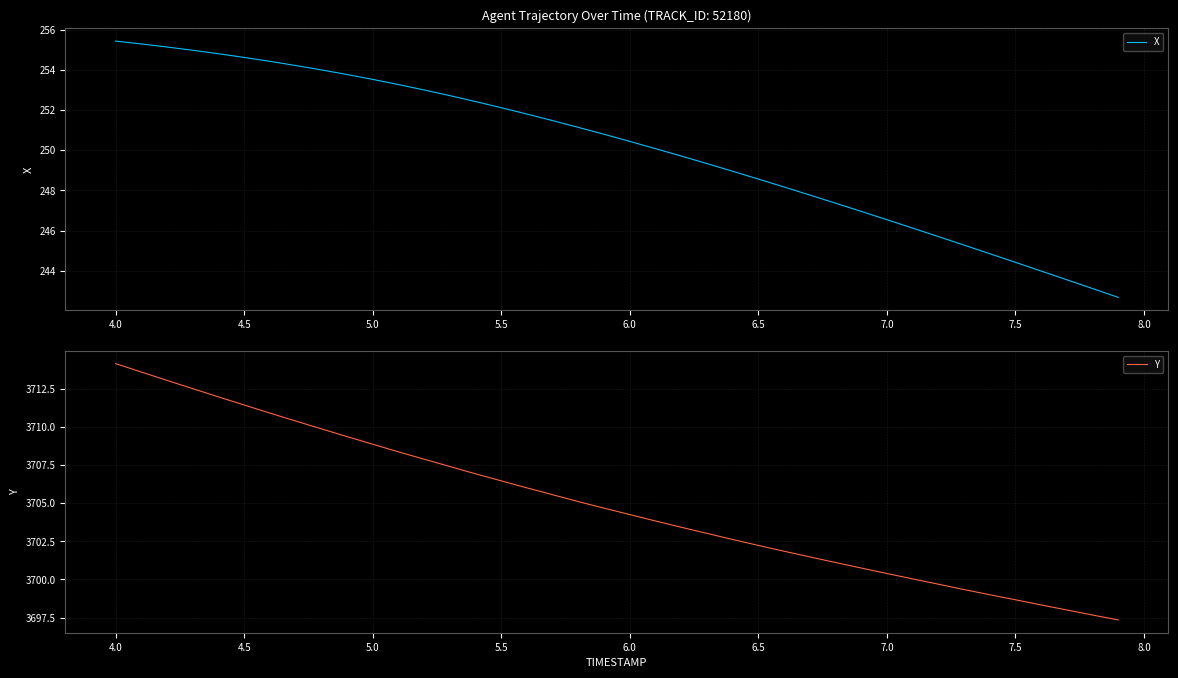

The value of X at 6.5 is 457.0. True or false?

False